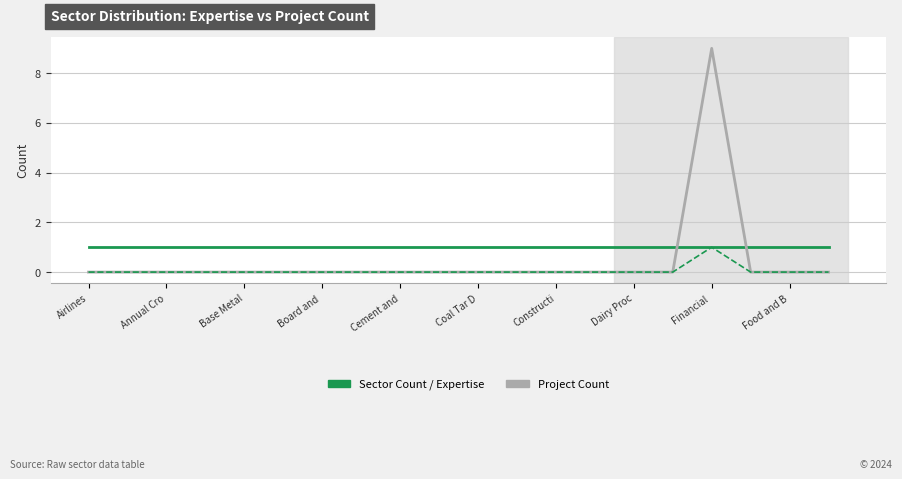

What is the maximum value shown in the chart?

9